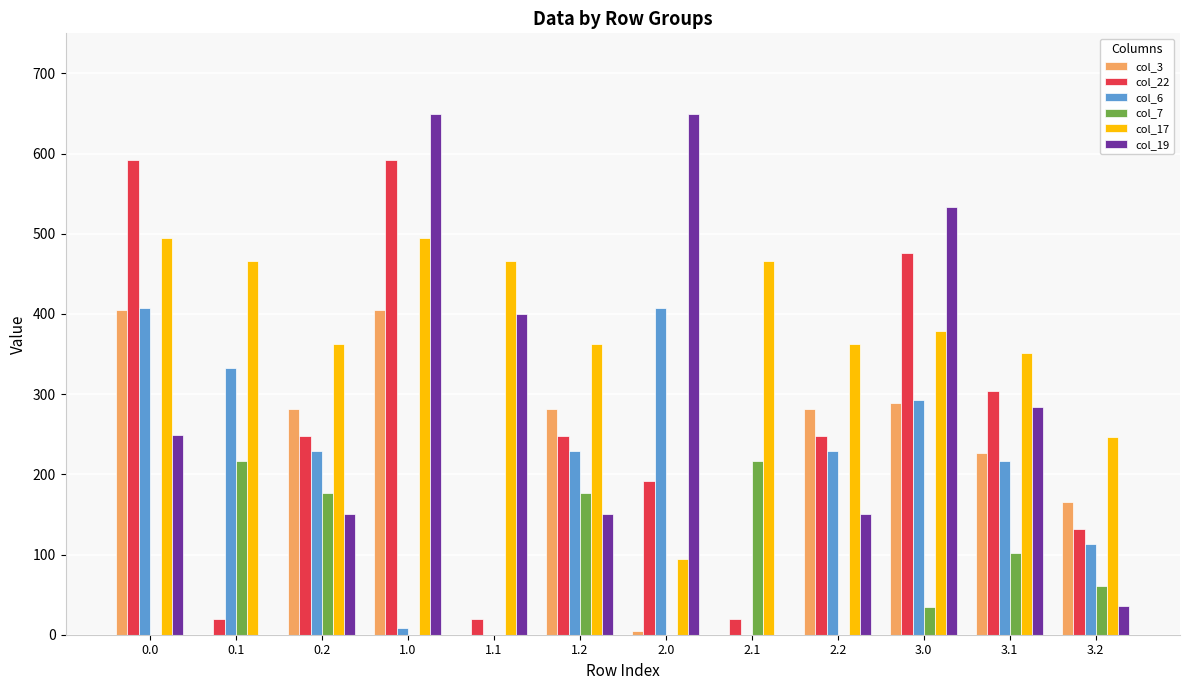

What is the maximum value for col_7?

217.1